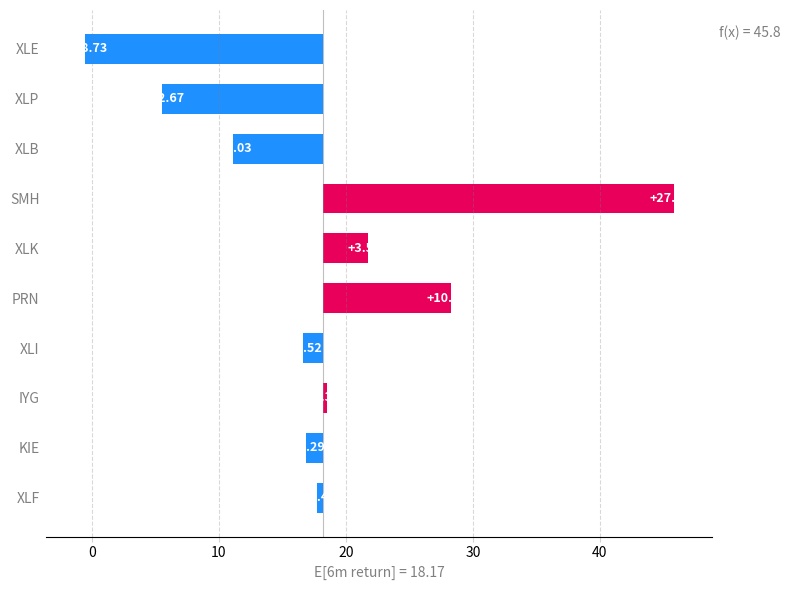

Between PRN and XLP, which is larger?

PRN